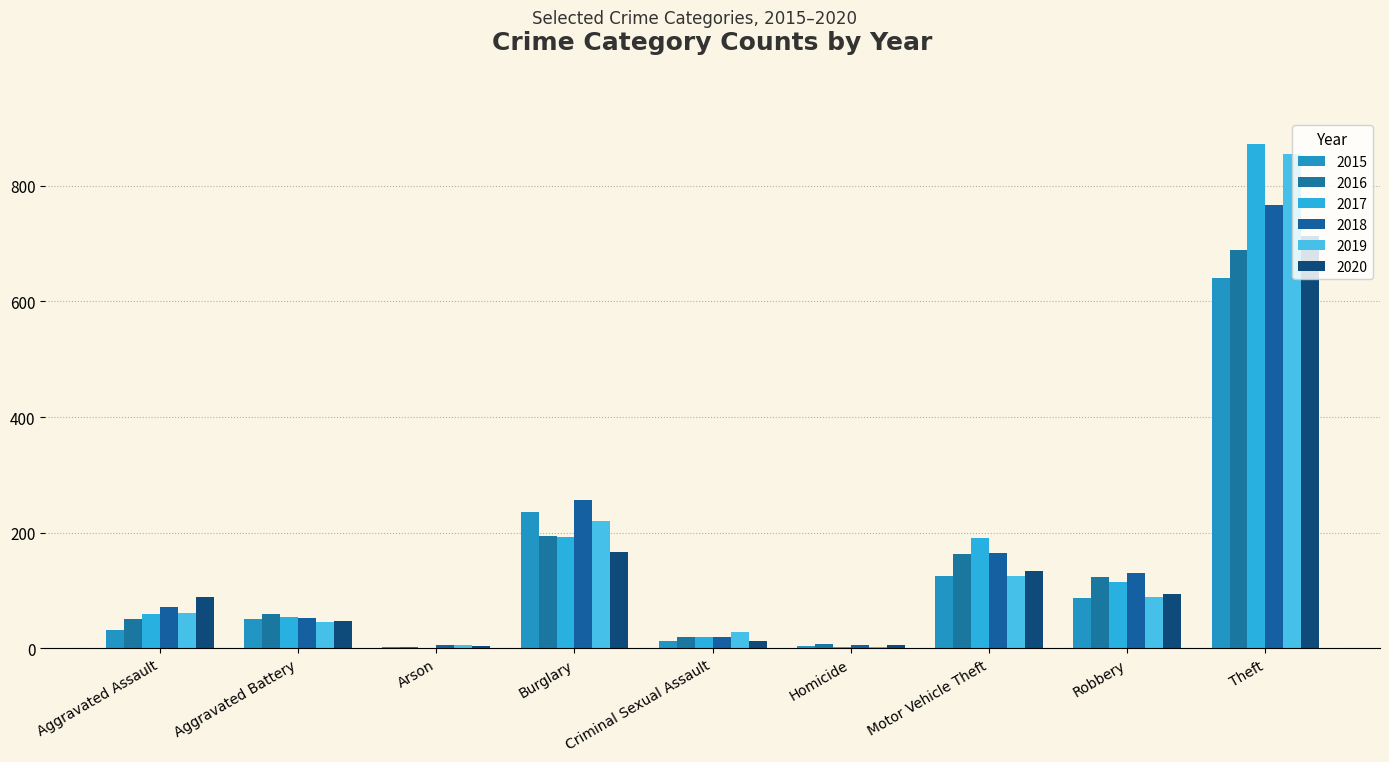

Reading left to right, transcribe all the data shown in this chart.

2015: Aggravated Assault=31	Aggravated Battery=50	Arson=3	Burglary=236	Criminal Sexual Assault=13	Homicide=4	Motor Vehicle Theft=125	Robbery=87	Theft=641
2016: Aggravated Assault=50	Aggravated Battery=60	Arson=3	Burglary=194	Criminal Sexual Assault=19	Homicide=8	Motor Vehicle Theft=163	Robbery=123	Theft=689
2017: Aggravated Assault=59	Aggravated Battery=54	Arson=1	Burglary=192	Criminal Sexual Assault=19	Homicide=2	Motor Vehicle Theft=191	Robbery=115	Theft=873
2018: Aggravated Assault=72	Aggravated Battery=52	Arson=6	Burglary=257	Criminal Sexual Assault=19	Homicide=5	Motor Vehicle Theft=164	Robbery=130	Theft=767
2019: Aggravated Assault=61	Aggravated Battery=45	Arson=5	Burglary=221	Criminal Sexual Assault=29	Homicide=3	Motor Vehicle Theft=125	Robbery=89	Theft=855
2020: Aggravated Assault=88	Aggravated Battery=48	Arson=4	Burglary=167	Criminal Sexual Assault=13	Homicide=6	Motor Vehicle Theft=134	Robbery=94	Theft=714